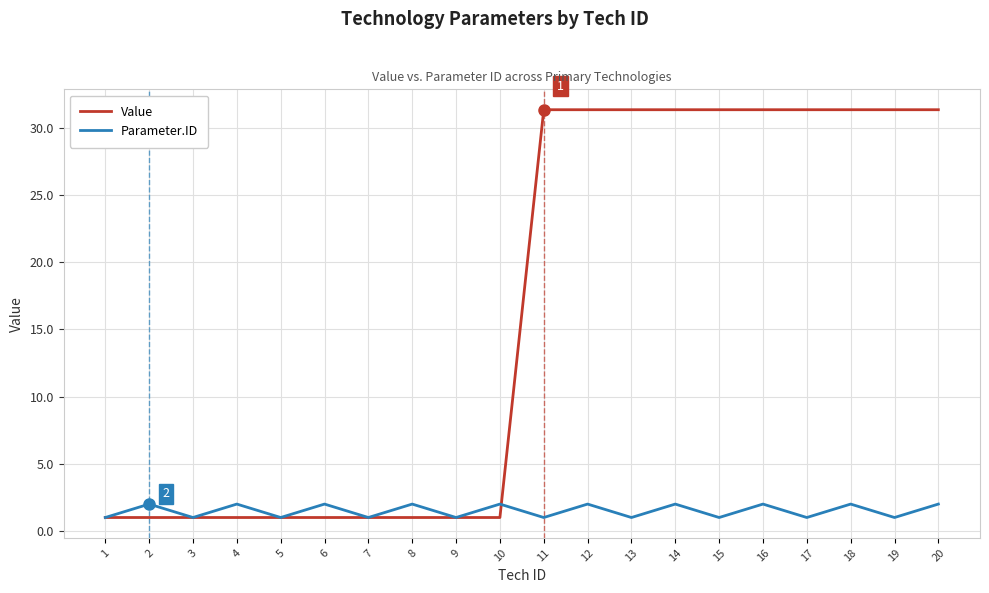

True or false: Value and Parameter.ID cross at least once.

True